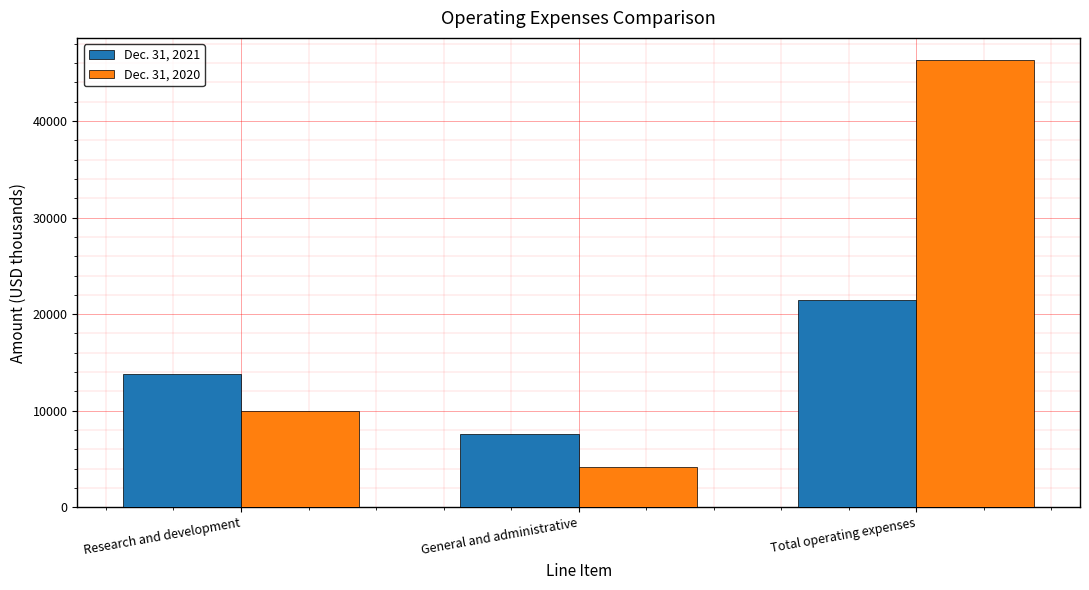

Count the number of categories in the chart.

3